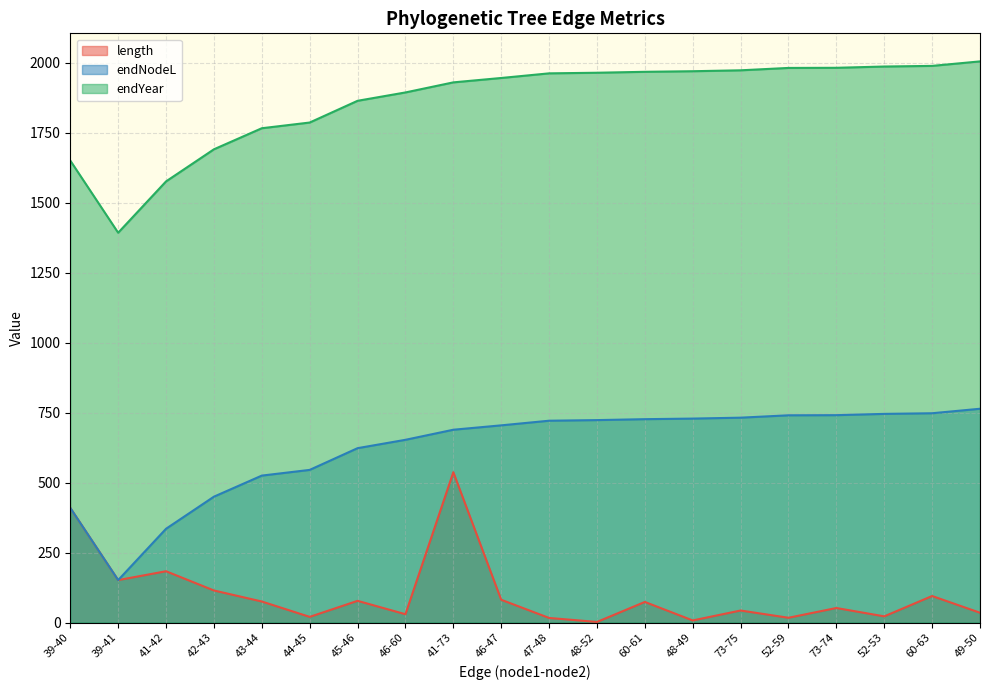

Which series changed the most between 46-60 and 47-48?

endNodeL